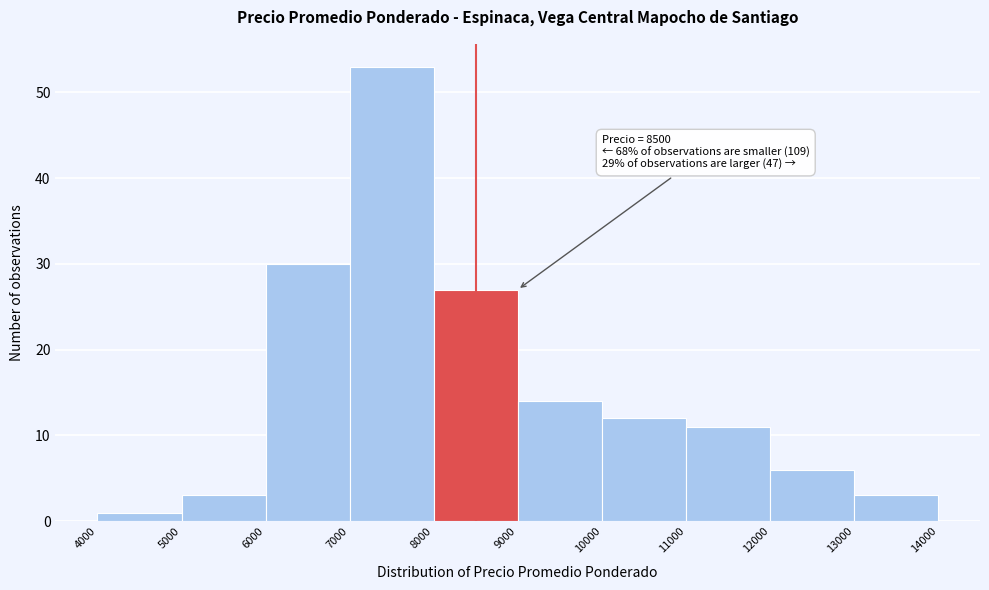

Over which range of the x-axis is the bar tallest?

7000 to 8000